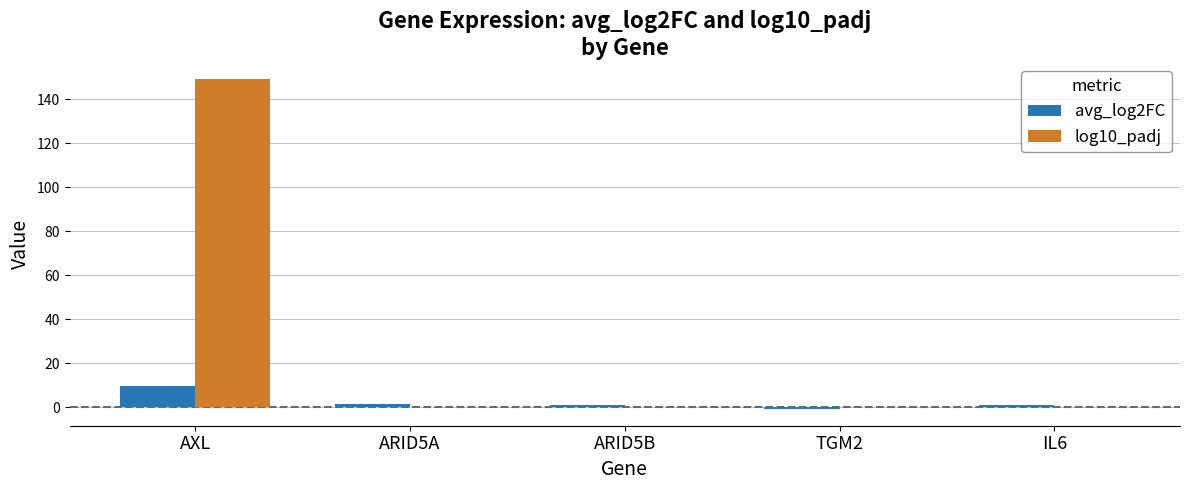

What are all the series names shown in the legend?

avg_log2FC, log10_padj